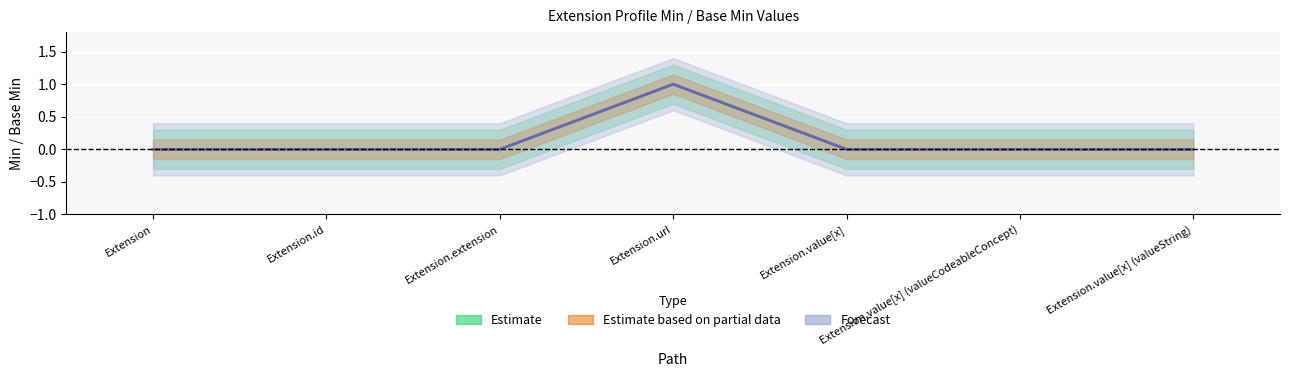

What is the maximum value shown in the chart?

1